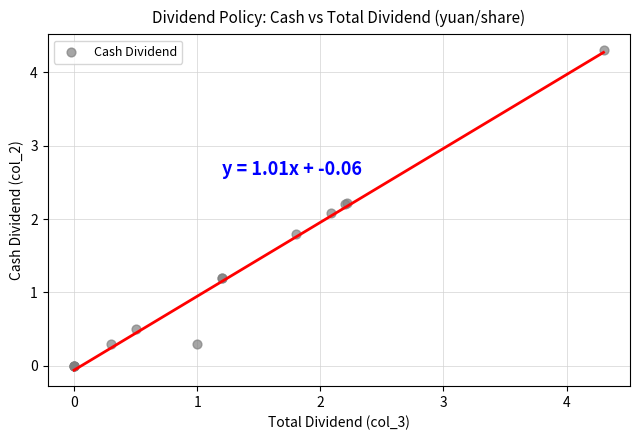

What Y value in the scatter plot is closest to 2?

2.1